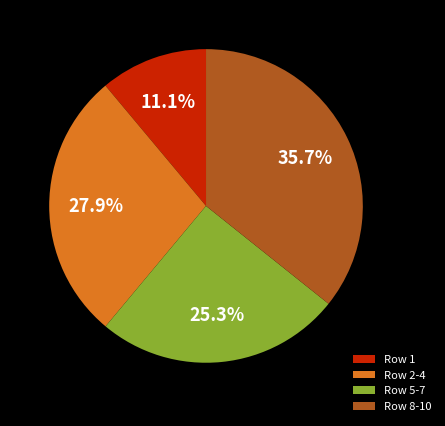

What is the smallest slice in the pie chart?

Row 1